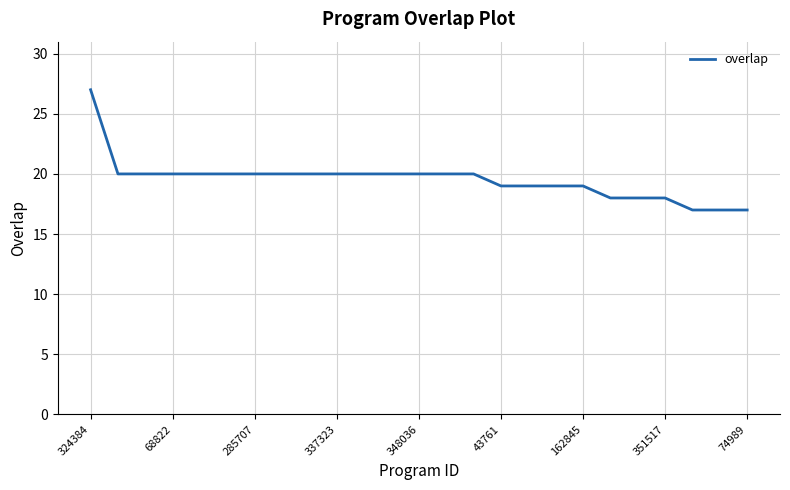

Reading left to right, transcribe all the data shown in this chart.

27	20	20	20	20	20	20	20	20	20	20	20	20	20	20	19	19	19	19	18	18	18	17	17	17